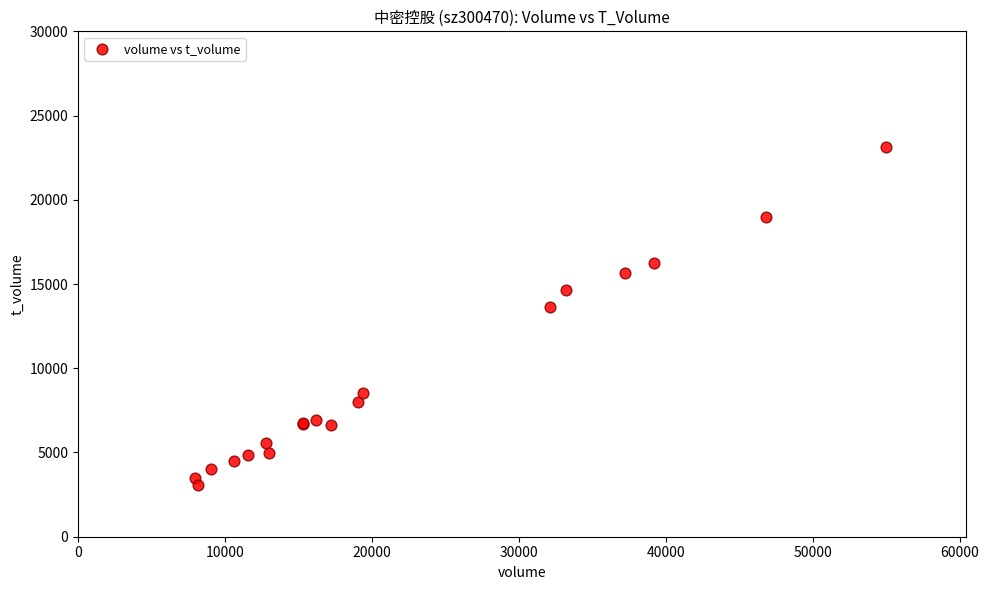

What Y value in the scatter plot is closest to 13104?

13647